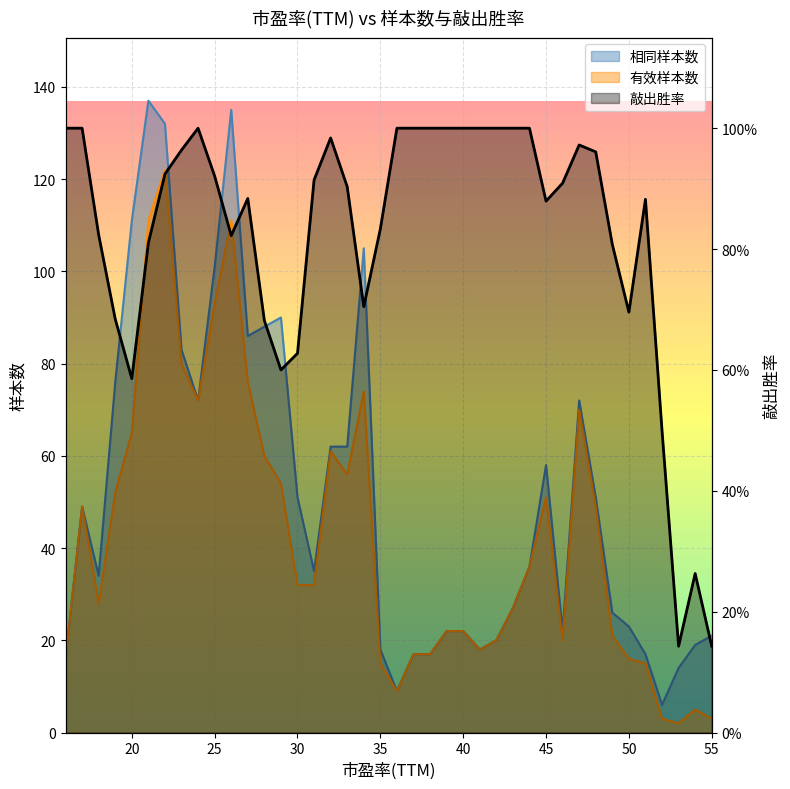

List the series in order of their peak value, lowest first.

敲出胜率, 有效样本数, 相同样本数